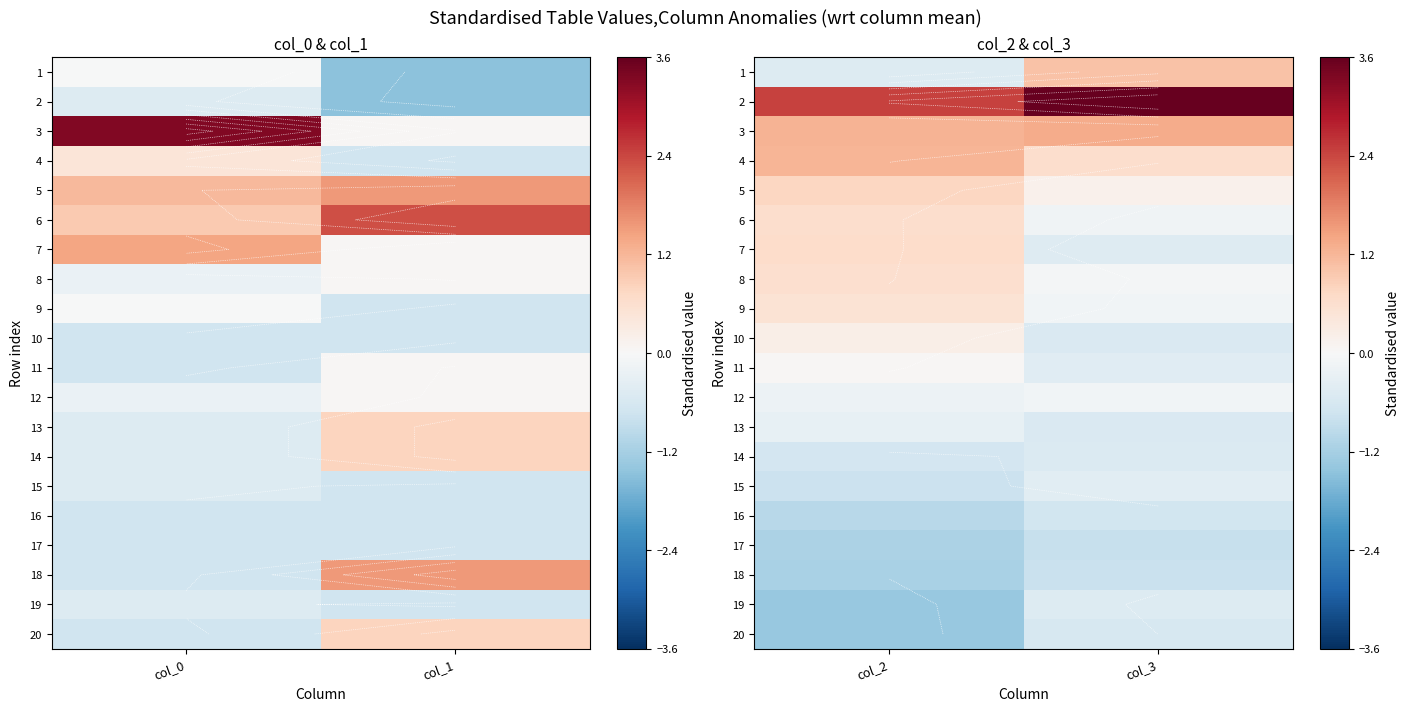

Rank the categories by 7 value from highest to lowest.

col_2, col_3